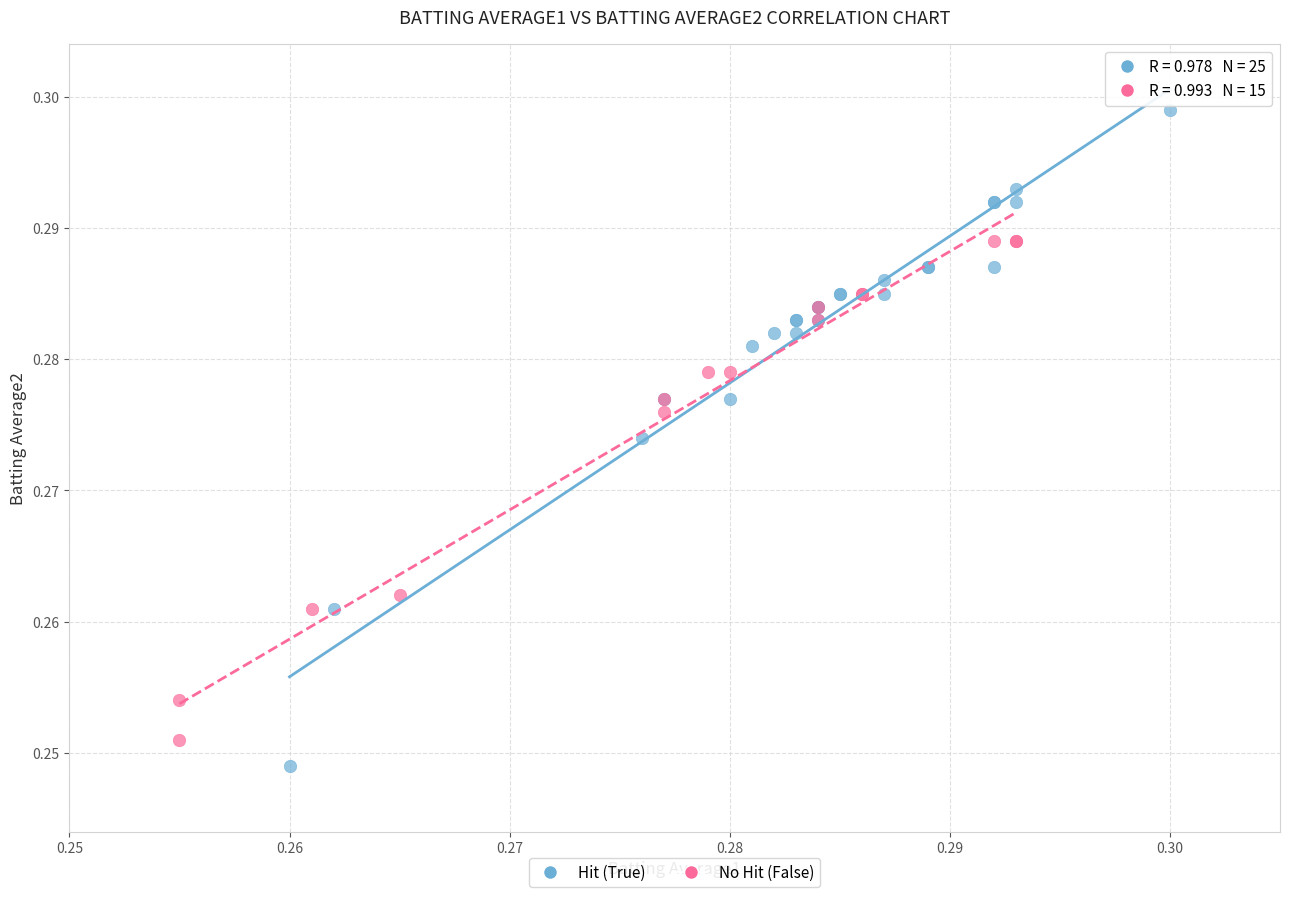

Which series reaches the minimum Y coordinate?

Hit (True)